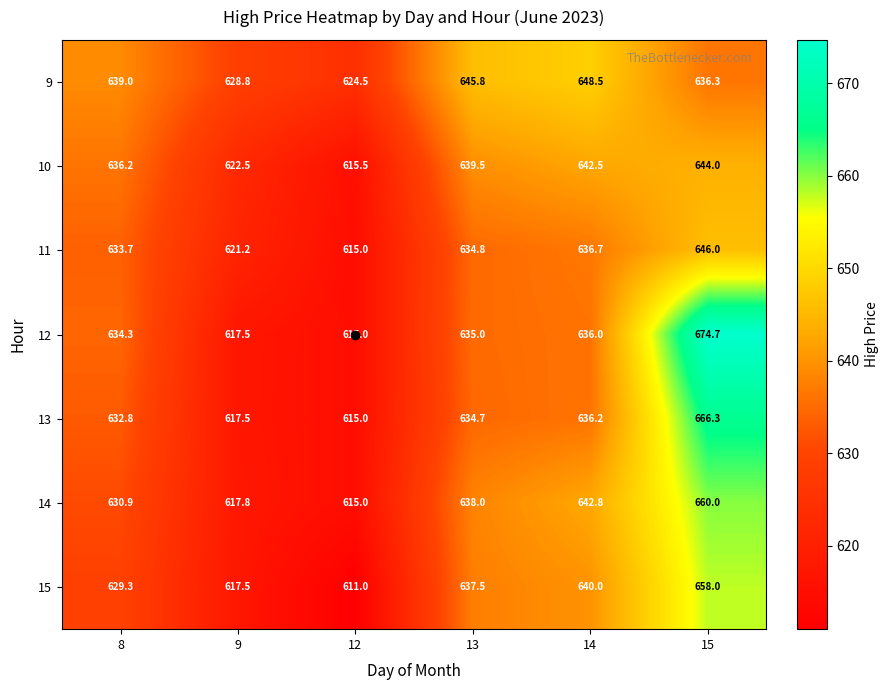

Rank the series by their maximum value, from highest to lowest.

12, 13, 14, 15, 9, 11, 10